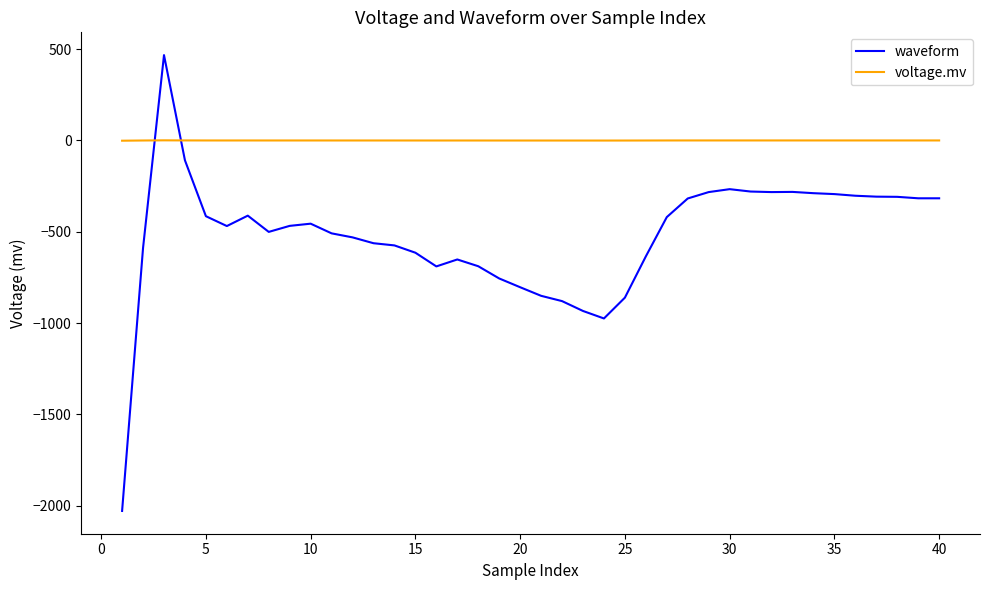

Which series has the largest range (max minus min)?

waveform